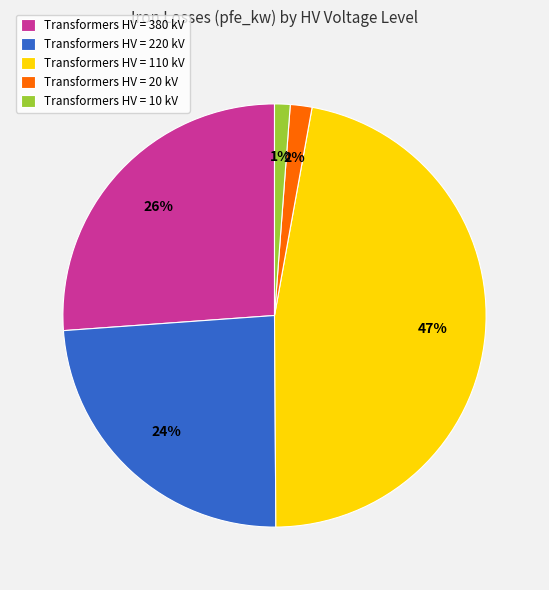

What is the ratio of the value at Transformers HV = 220 kV to the value at Transformers HV = 110 kV?

0.5